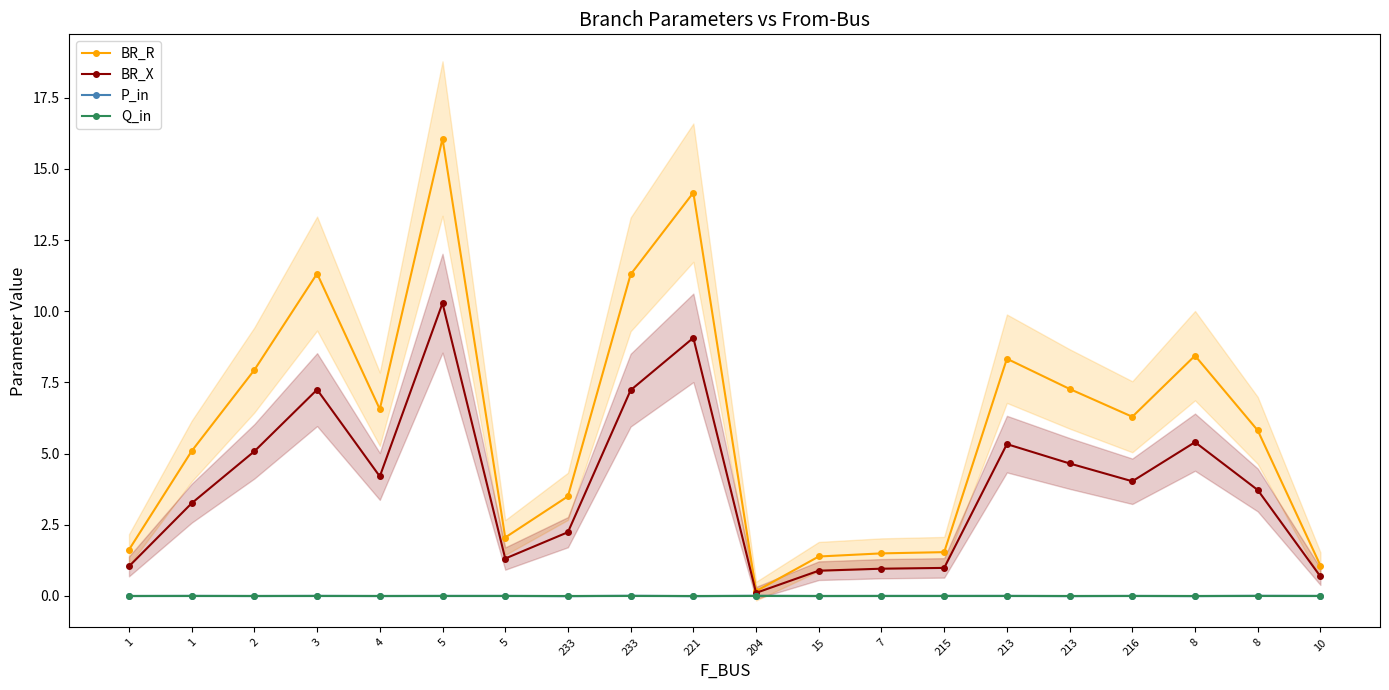

What is the spread (max minus min) of values at 5?

16.1